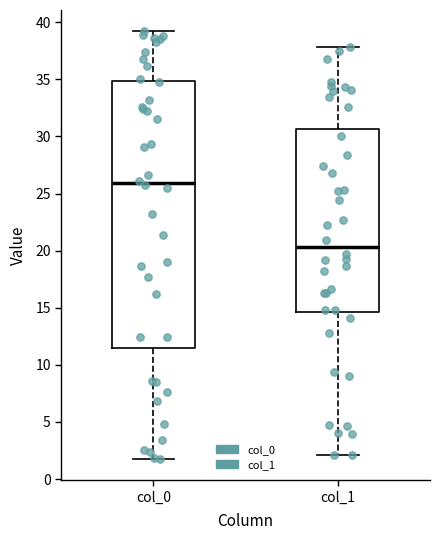

Which box's median line is the lowest?

col_1